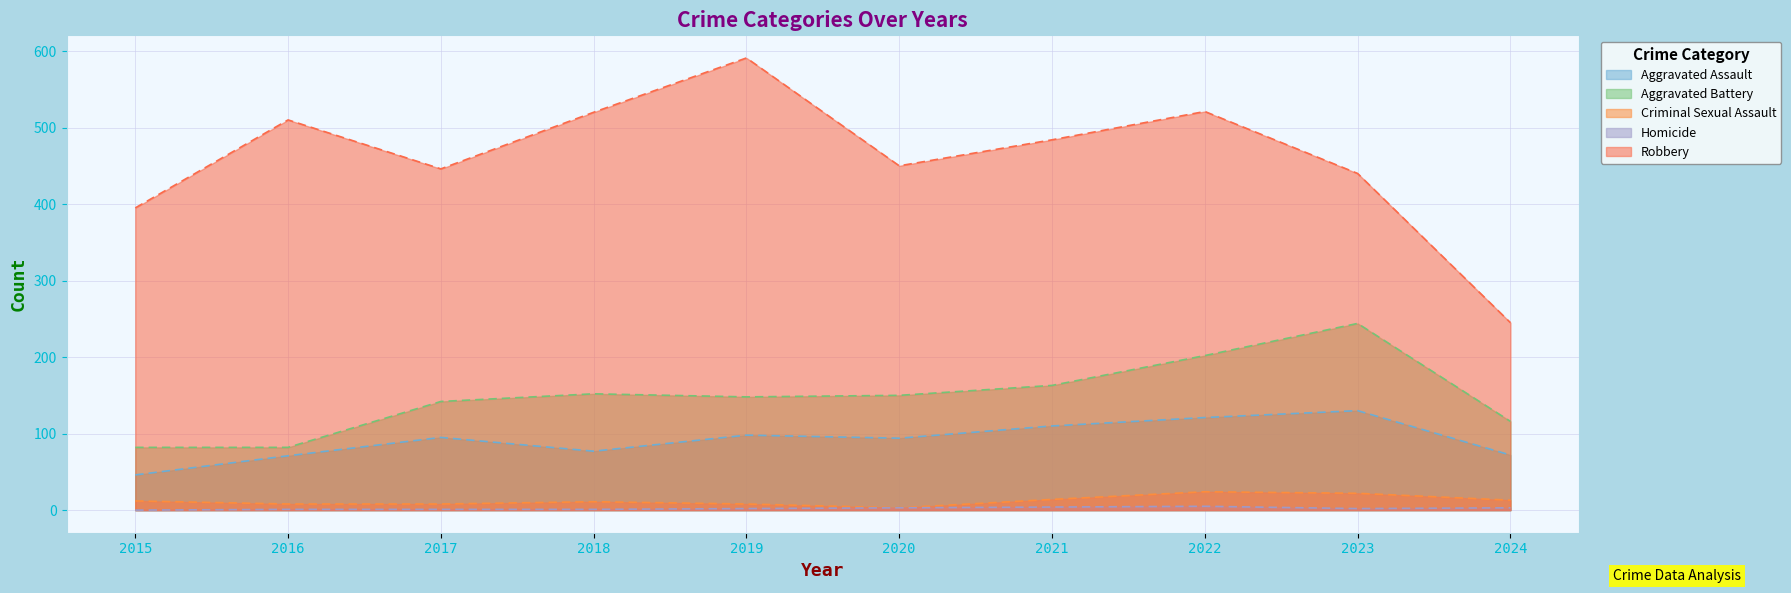

Which has a higher value, 2022 or 2024?

2022